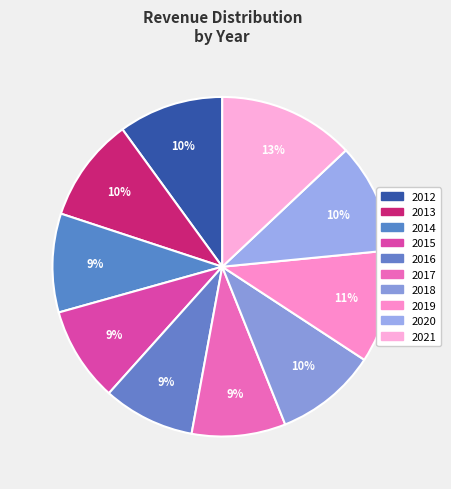

Do 2015 and 2019 together represent more than half of the pie?

No